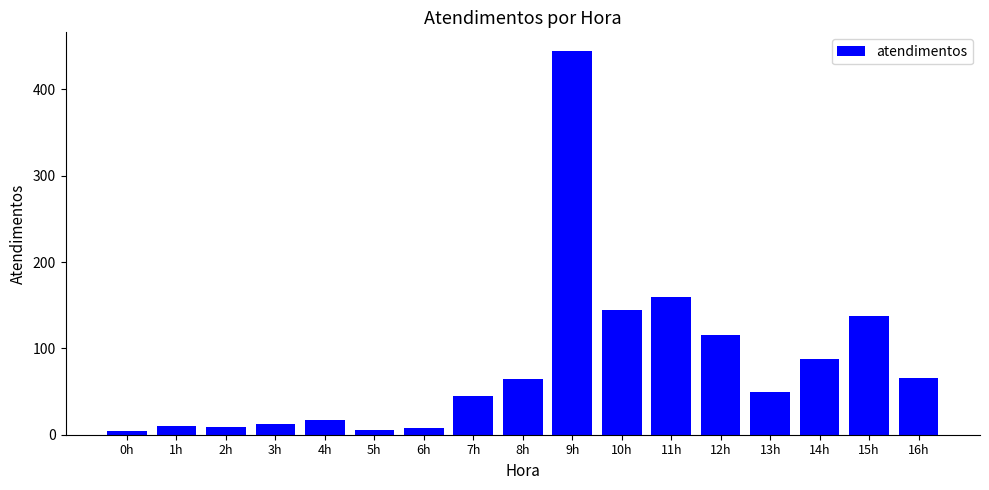

Where does the data first go above 50?

8h